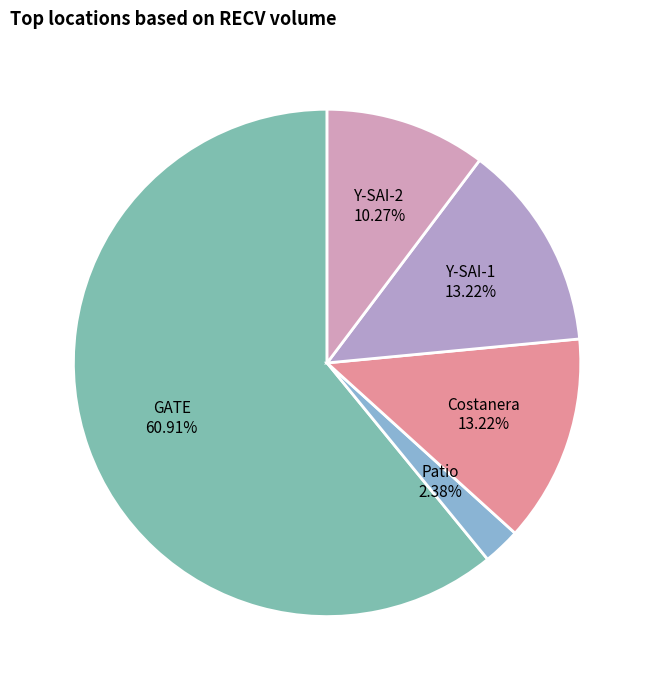

Is it true that GATE is 52% of the pie?

False